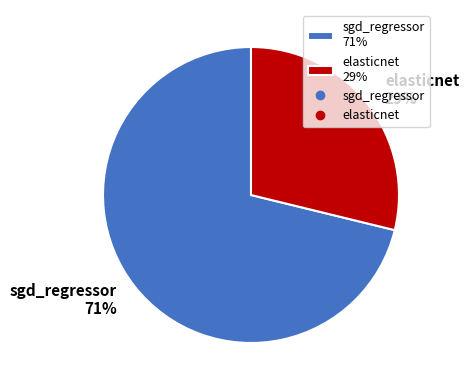

Which slice is the smallest?

elasticnet